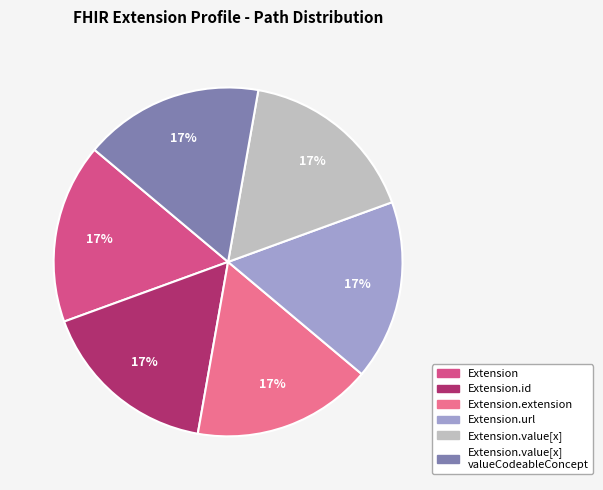

Is there any slice that represents more than half of the pie?

No